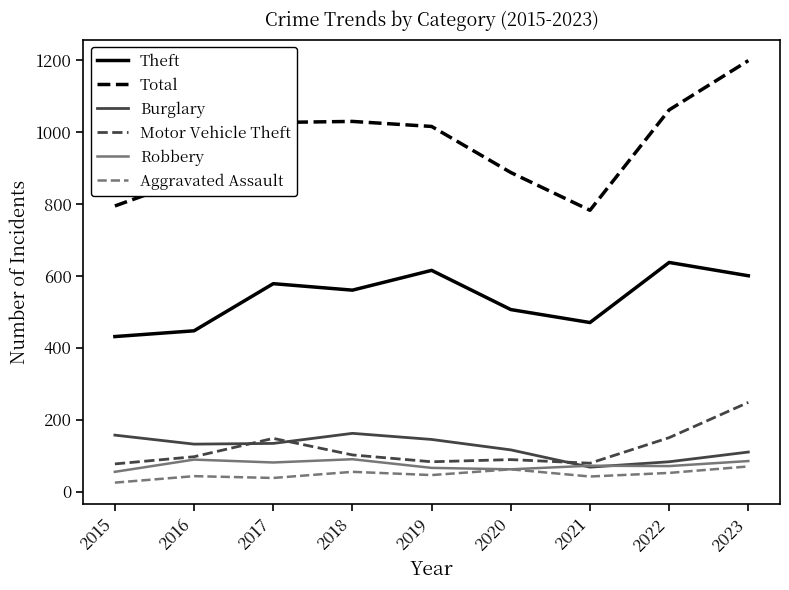

Which series has the largest total across all categories?

Total